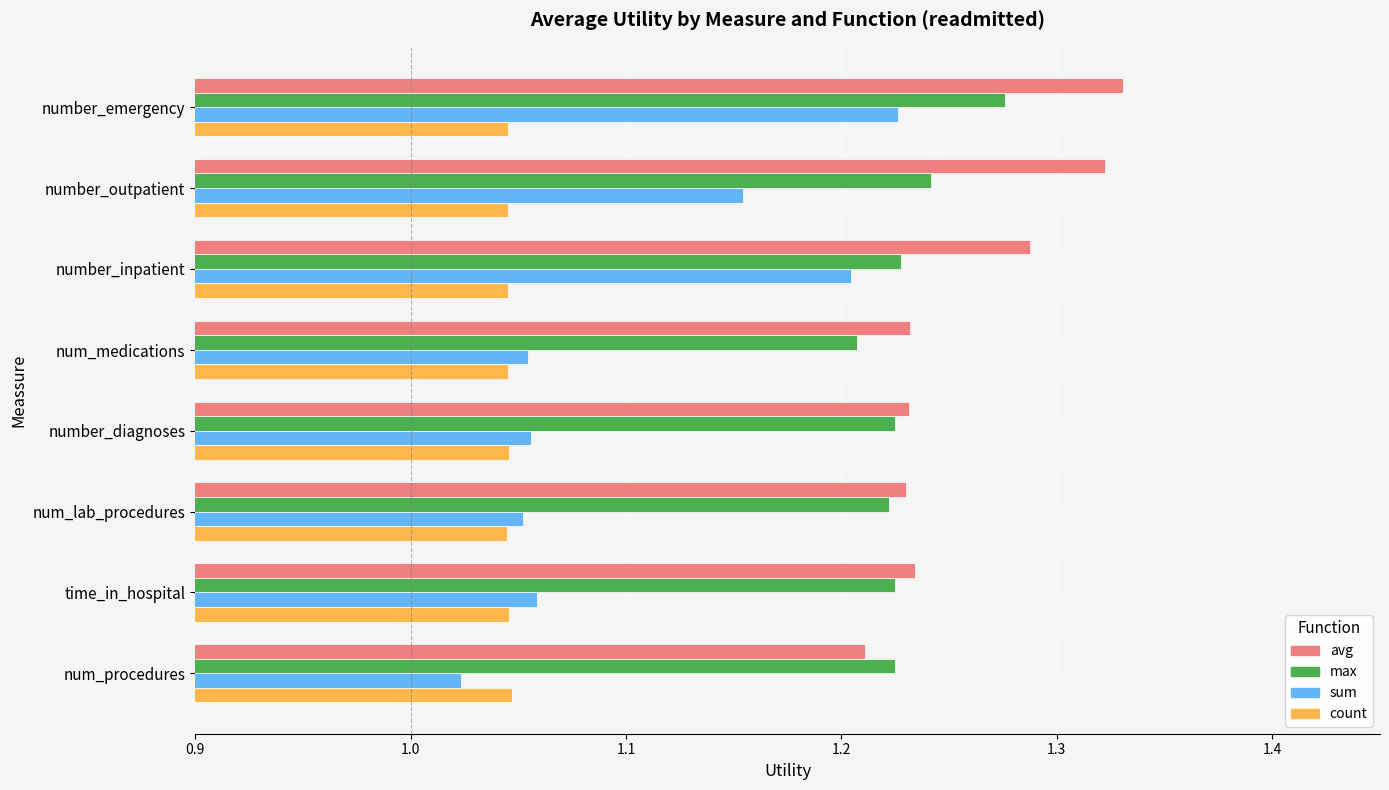

Which series has the largest total across all categories?

avg